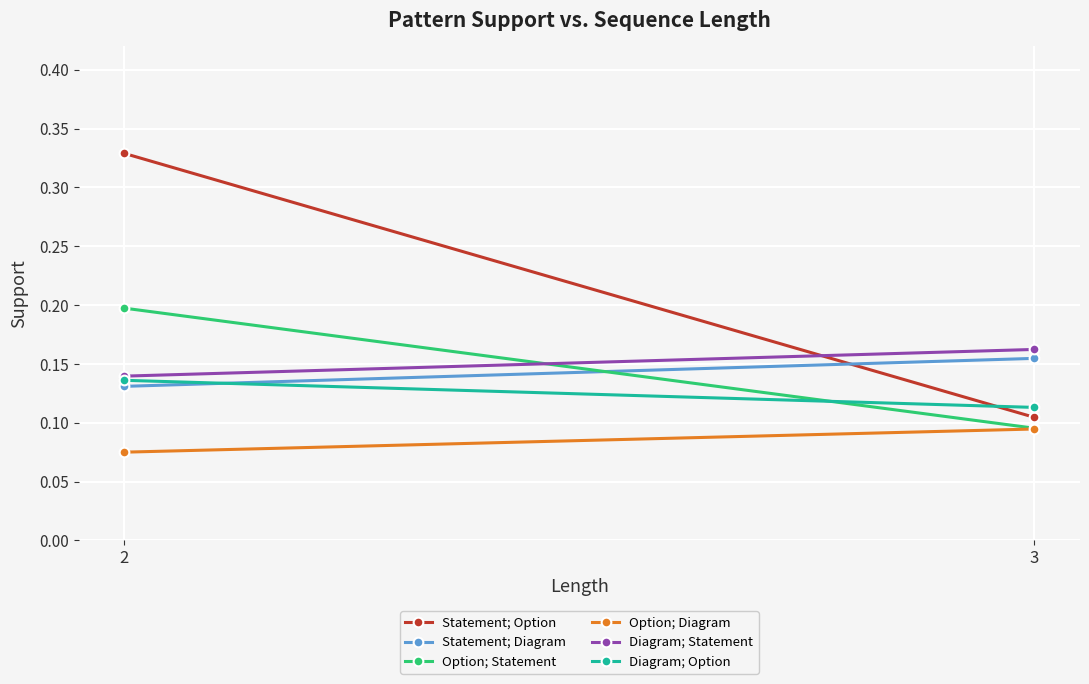

Reading right to left, extract all data points from this chart.

Statement; Option: 3=0.1	2=0.3
Statement; Diagram: 3=0.2	2=0.1
Option; Statement: 3=0.1	2=0.2
Option; Diagram: 3=0.1	2=0.1
Diagram; Statement: 3=0.2	2=0.1
Diagram; Option: 3=0.1	2=0.1